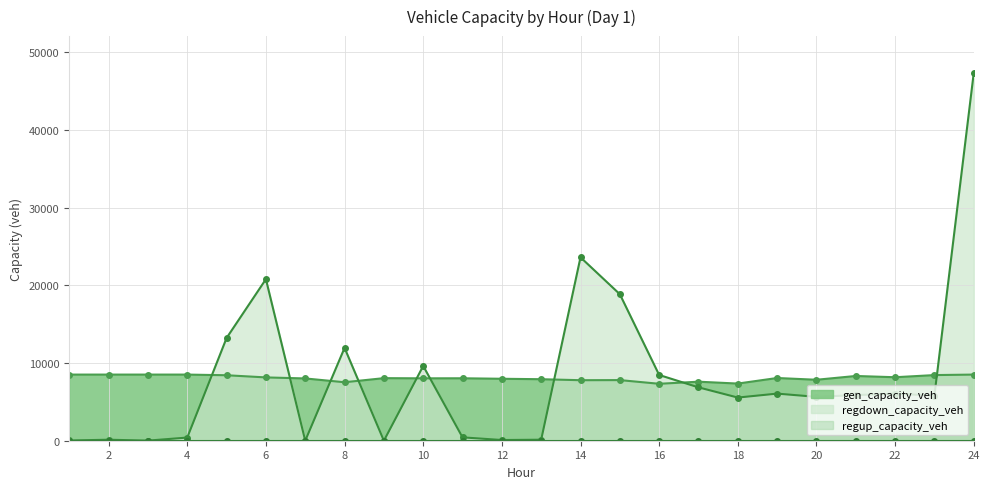

True or false: regdown_capacity_veh and gen_capacity_veh intersect in this chart.

True